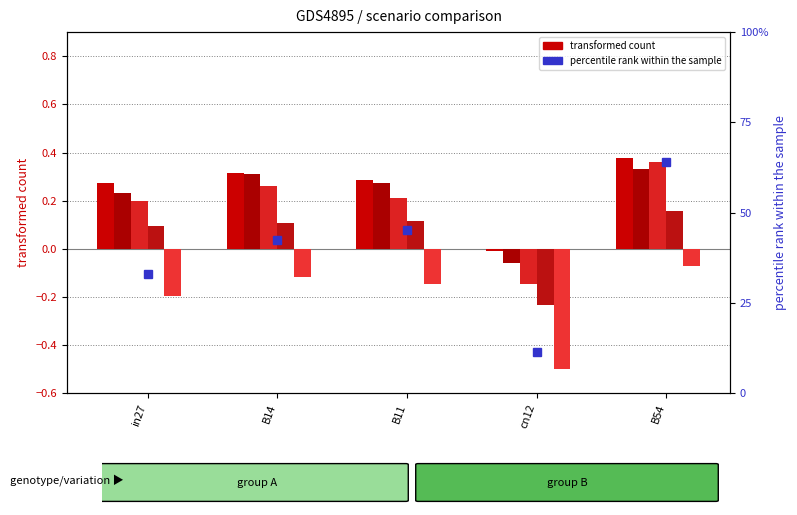

Reading right to left, what are all the values shown in this chart?

job322_scenario0_603: B54=0.4	cn12=-0.0	B11=0.3	B14=0.3	in27=0.3
job326_scenario0_609: B54=0.3	cn12=-0.1	B11=0.3	B14=0.3	in27=0.2
job333_scenario0_623: B54=0.4	cn12=-0.1	B11=0.2	B14=0.3	in27=0.2
job336_scenario0_632: B54=0.2	cn12=-0.2	B11=0.1	B14=0.1	in27=0.1
job339_scenario0_640: B54=-0.1	cn12=-0.5	B11=-0.1	B14=-0.1	in27=-0.2
job340_scenario3_642: B54=0.6	cn12=0.1	B11=0.5	B14=0.4	in27=0.3